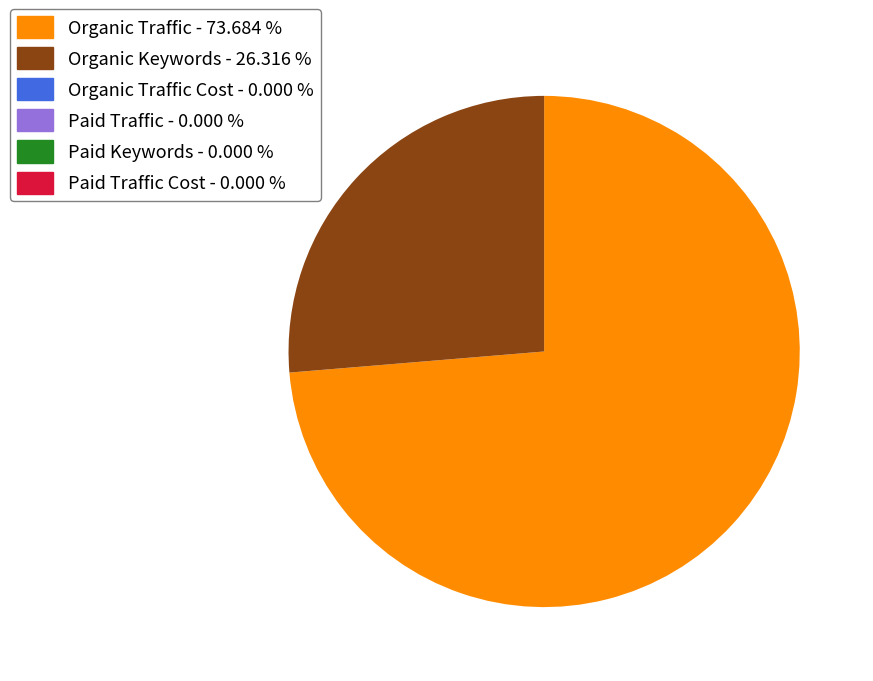

Is there a majority slice in this chart?

Yes